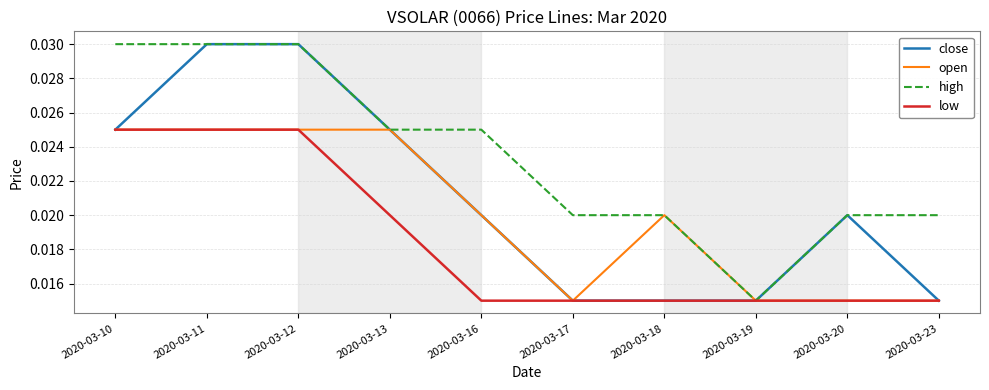

What are all the series names shown in the legend?

close, open, high, low